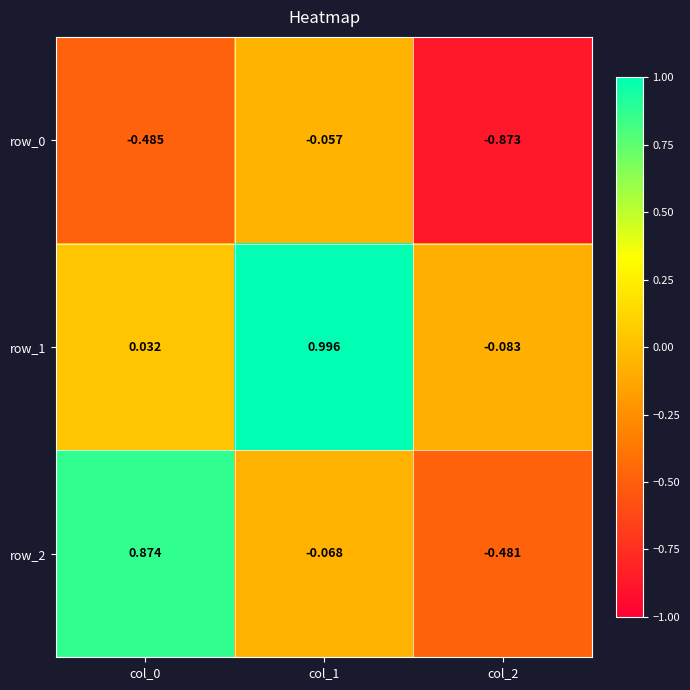

Is the value of row_0 at col_1 greater than the value of row_2 at col_1?

Yes